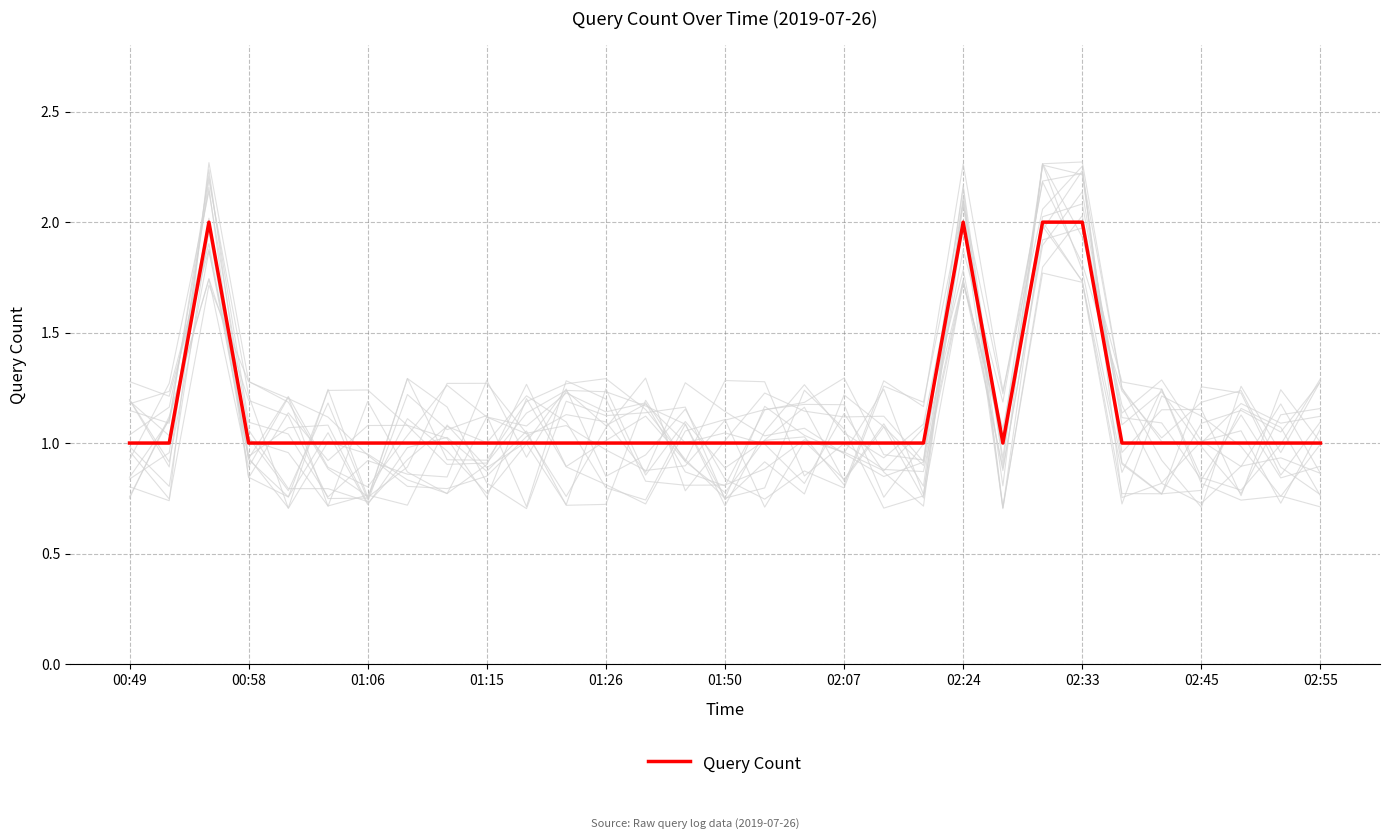

What is the difference between the maximum and second lowest values?

1